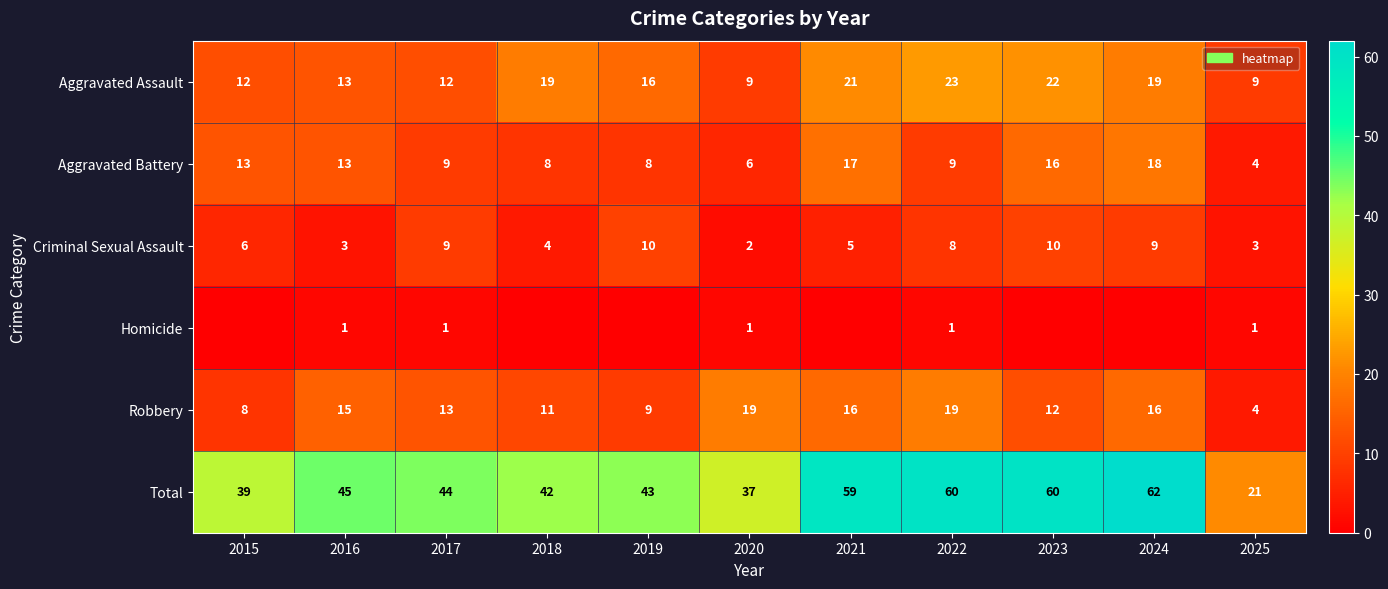

At which label does Total first exceed 44?

2016